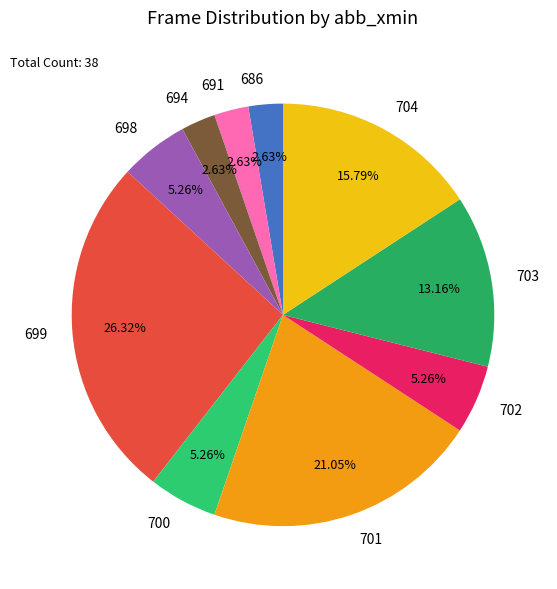

Approximately how many times larger is the value at 701 compared to 703?

1.6